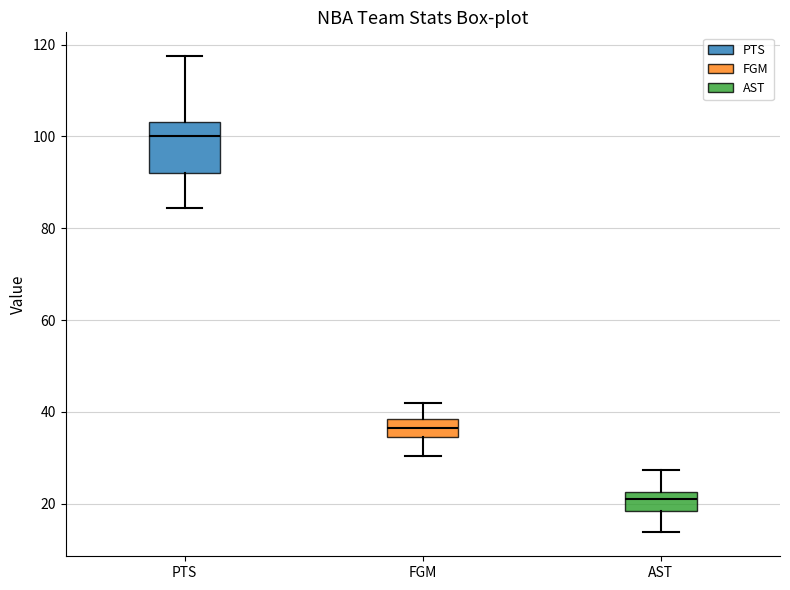

Reading left to right, transcribe this box plot: for each box, give where its median line is, the range the box spans, and where its two whiskers end, as read against the y-axis. The values are not printed on the chart, so give them approximately, as read against the axis.

PTS: median 100, box 92 to 104, whiskers 84 to 118
FGM: median 36, box 34 to 38, whiskers 30 to 42
AST: median 20, box 18 to 22, whiskers 14 to 28